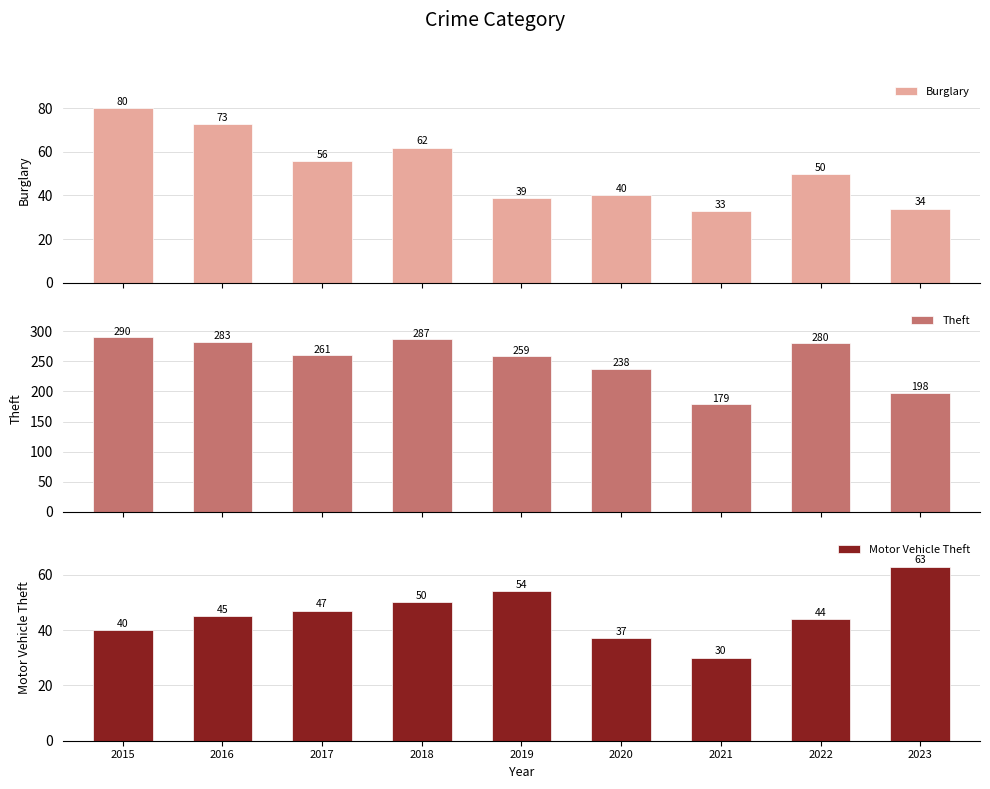

At which category does the chart reach its minimum across all series?

2021